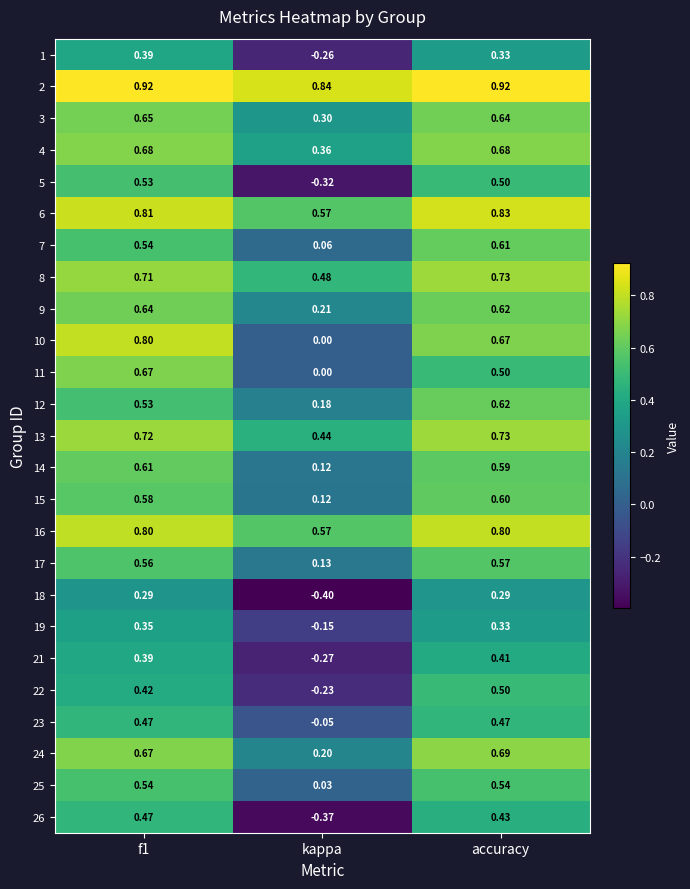

Is the value of 14 at f1 greater than the value of 25 at f1?

Yes